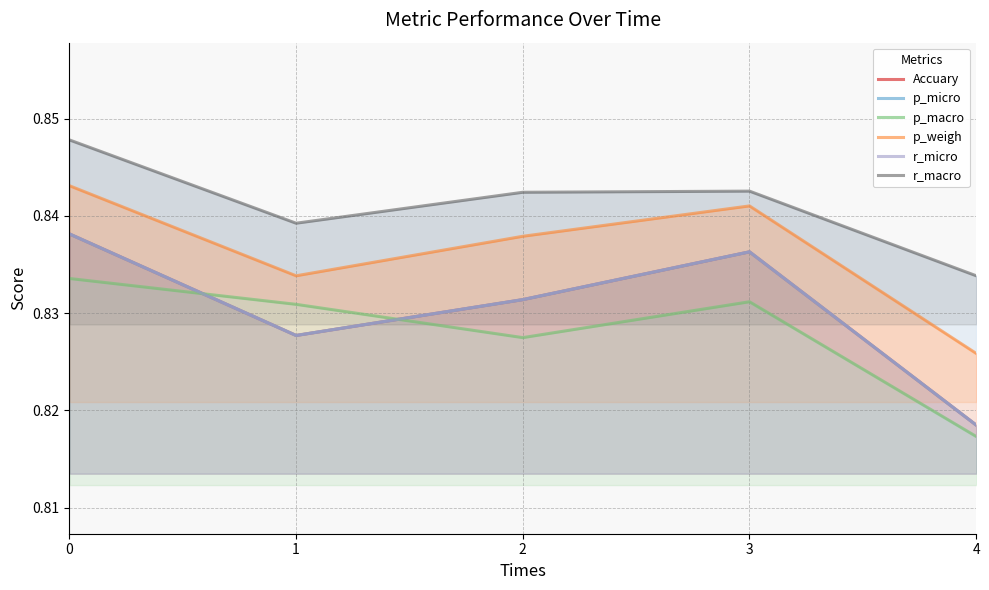

How many p_weigh values are between 0 and 1?

5